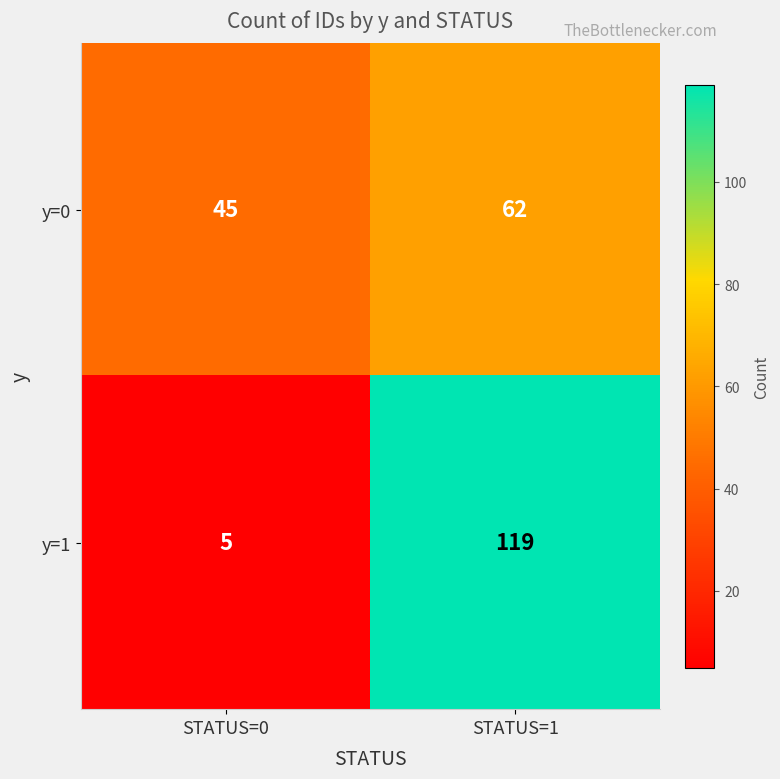

Which series has the widest spread of values?

y=1